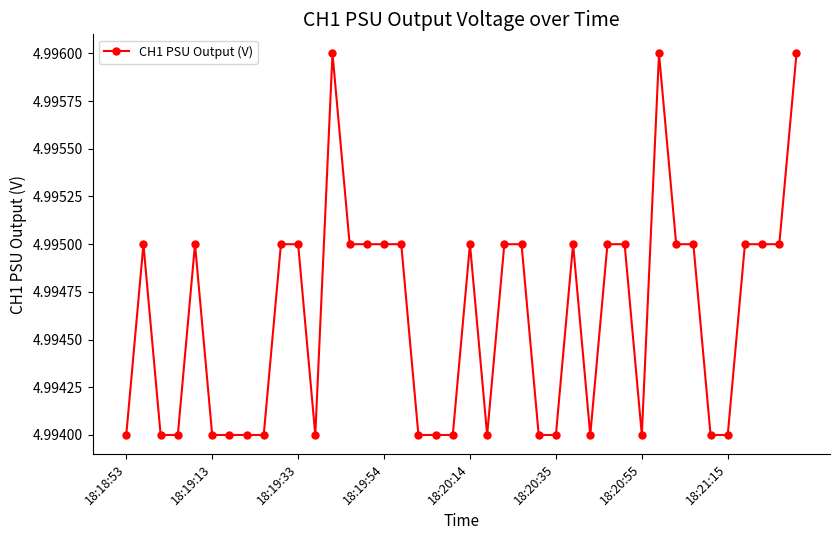

True or false: there are more than 0 points higher than both neighbors.

True